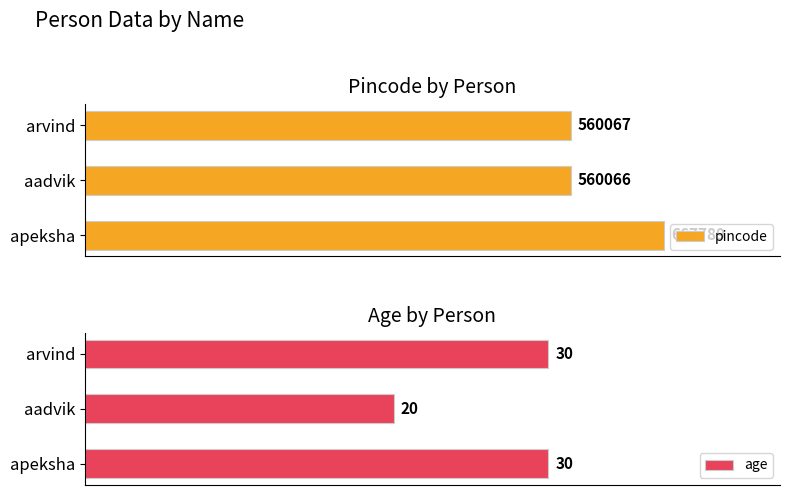

How many series are shown in this chart?

2